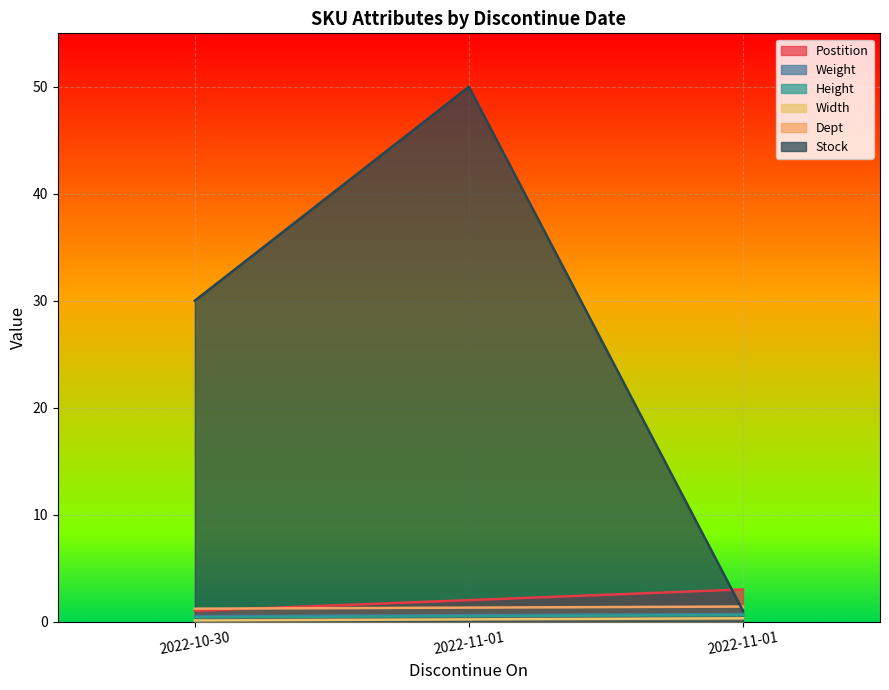

What is the label of the 3rd point from the right?

2022-10-30